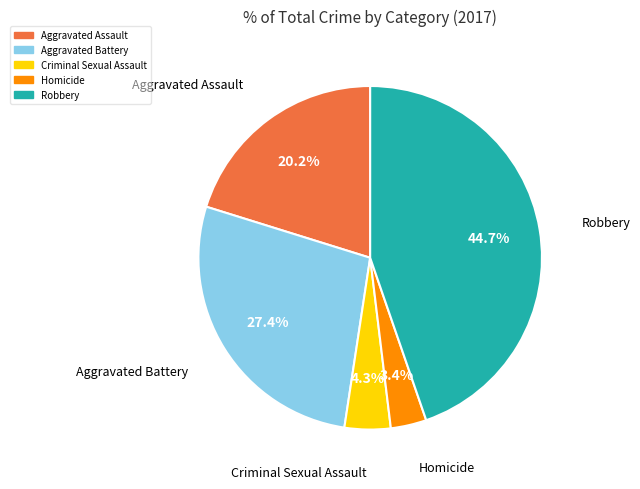

Which category has the biggest portion of the pie?

Robbery